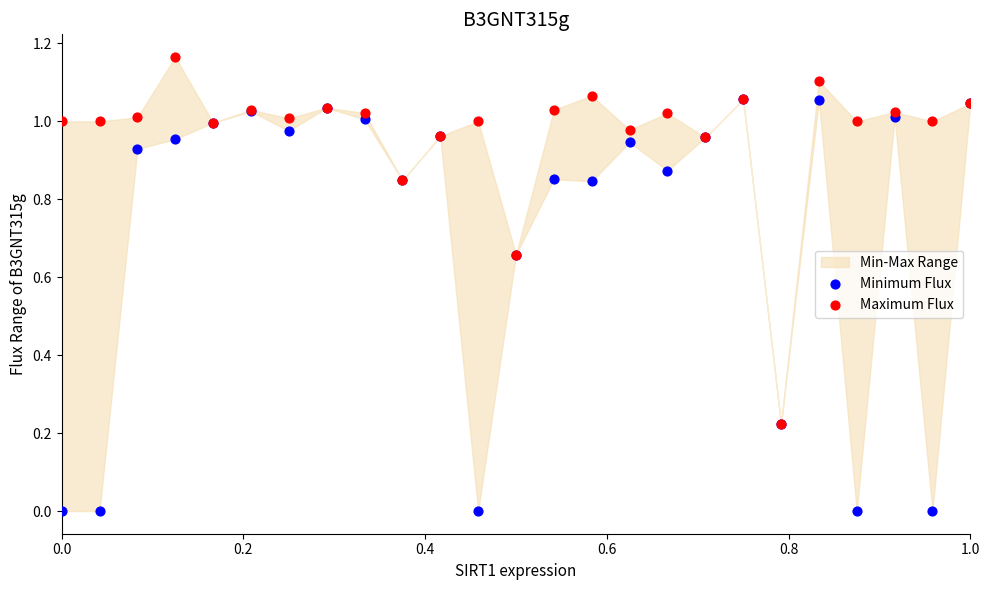

Which series has the widest spread of Y values?

Minimum Flux